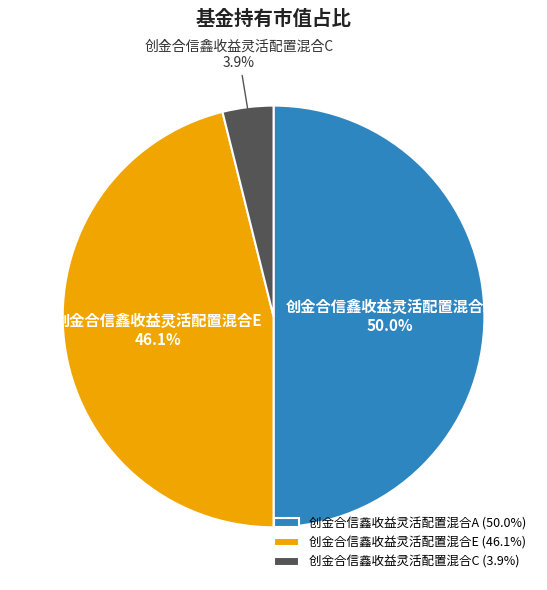

To the nearest percent, what percentage of the pie is 创金合信鑫收益灵活配置混合C?

4%